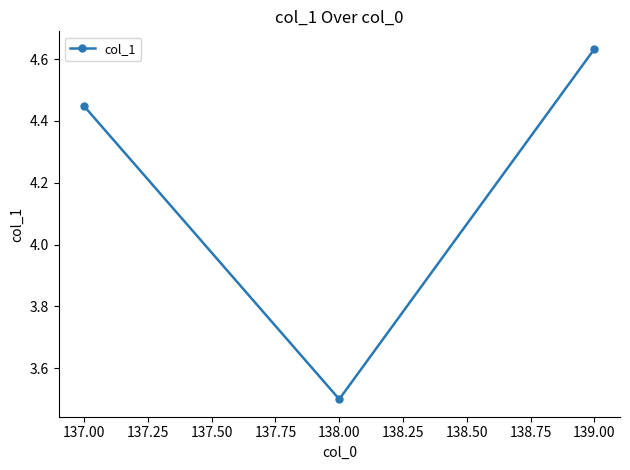

Where is the data nearest to the value 4?

137.00